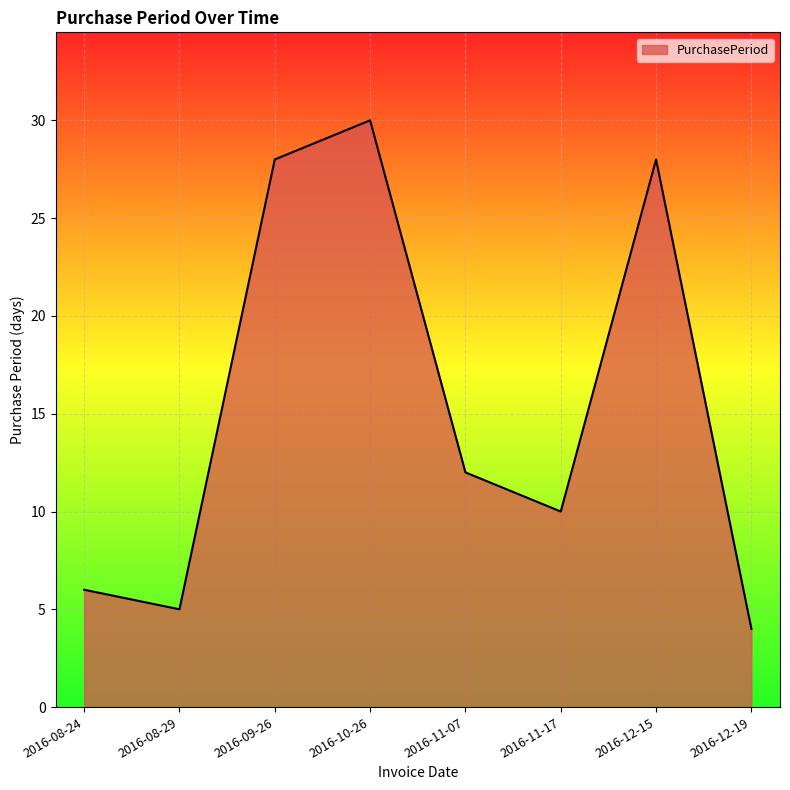

Where does the data first go above 12?

2016-09-26